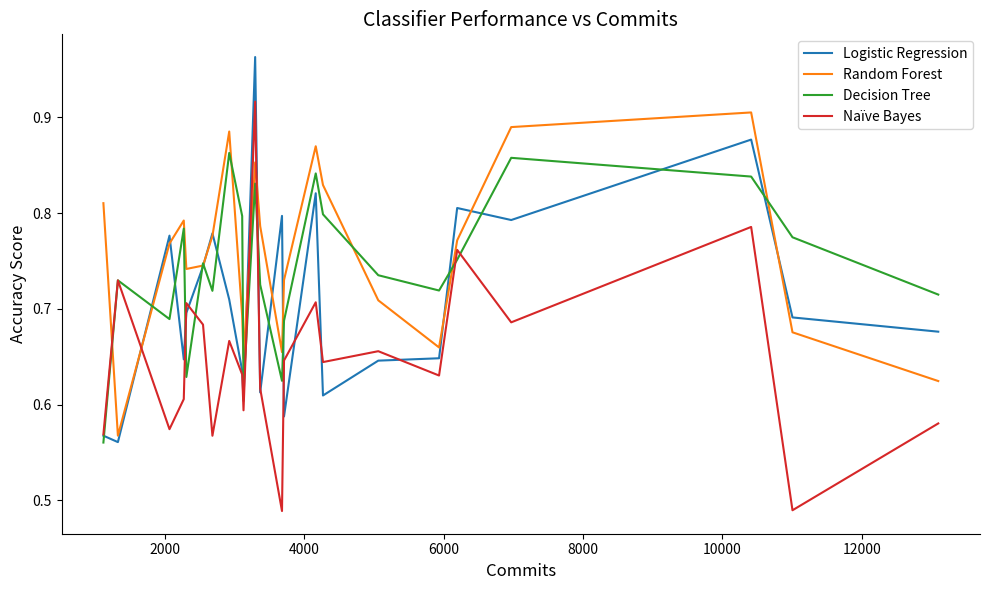

True or false: Naïve Bayes and Logistic Regression cross at least once.

True